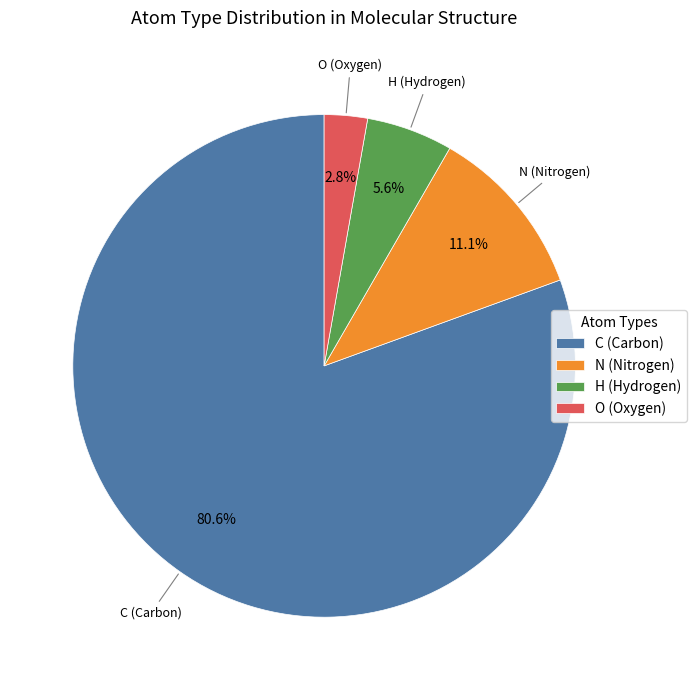

Combined, what portion of the pie is C and O?

83.3%